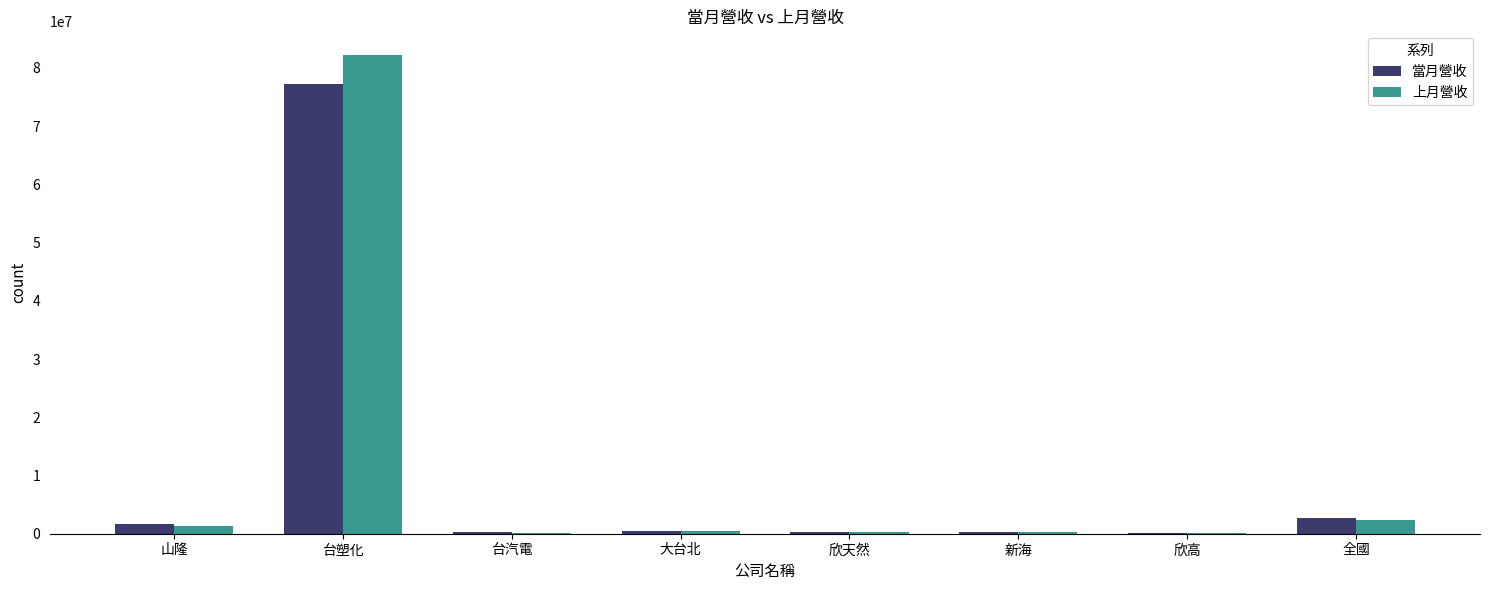

What is the highest value of the 上月營收 series?

82173543